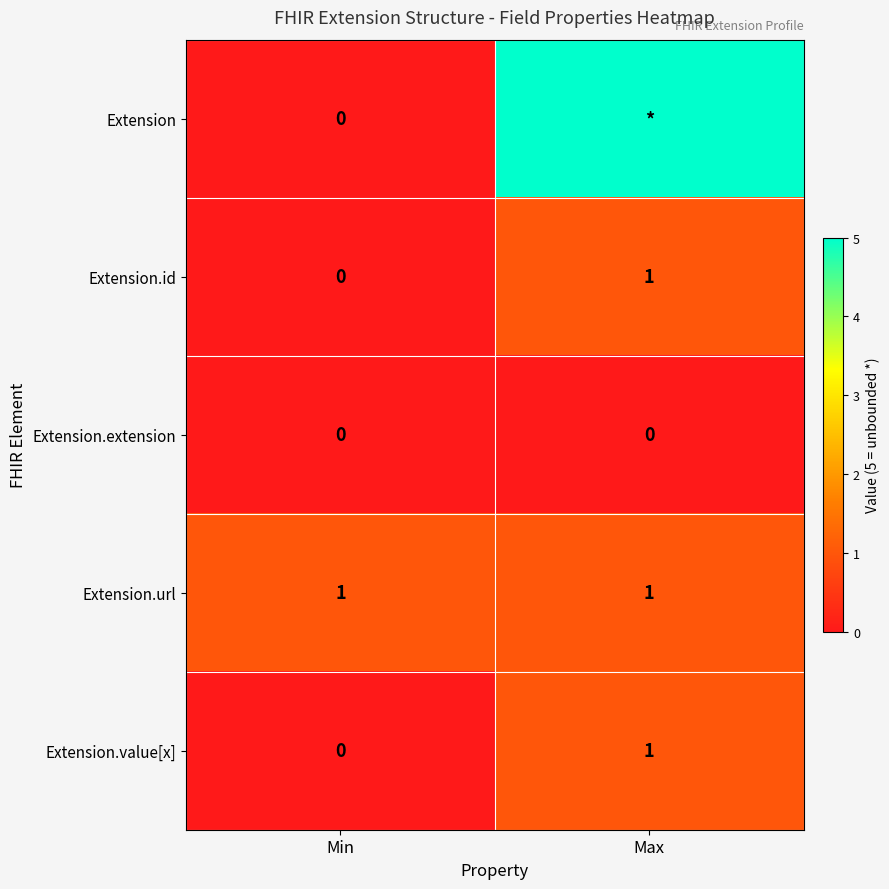

The value of Extension.value[x] at Max is 1. True or false?

True